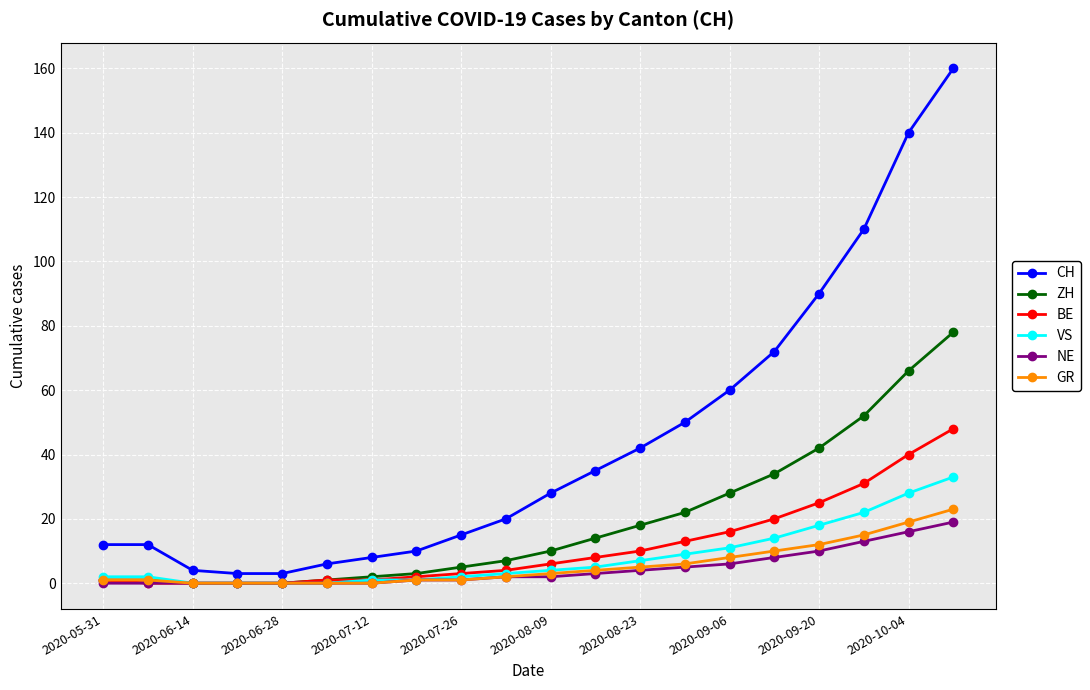

Which series has the largest total across all categories?

CH